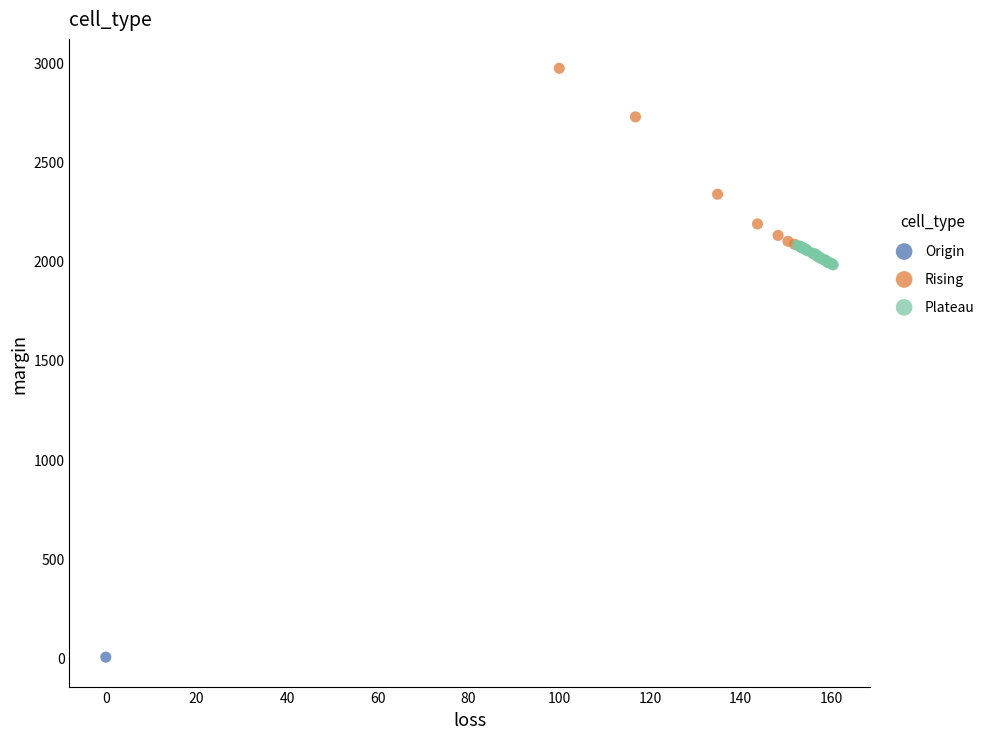

Which series contains the lowest Y value?

Origin